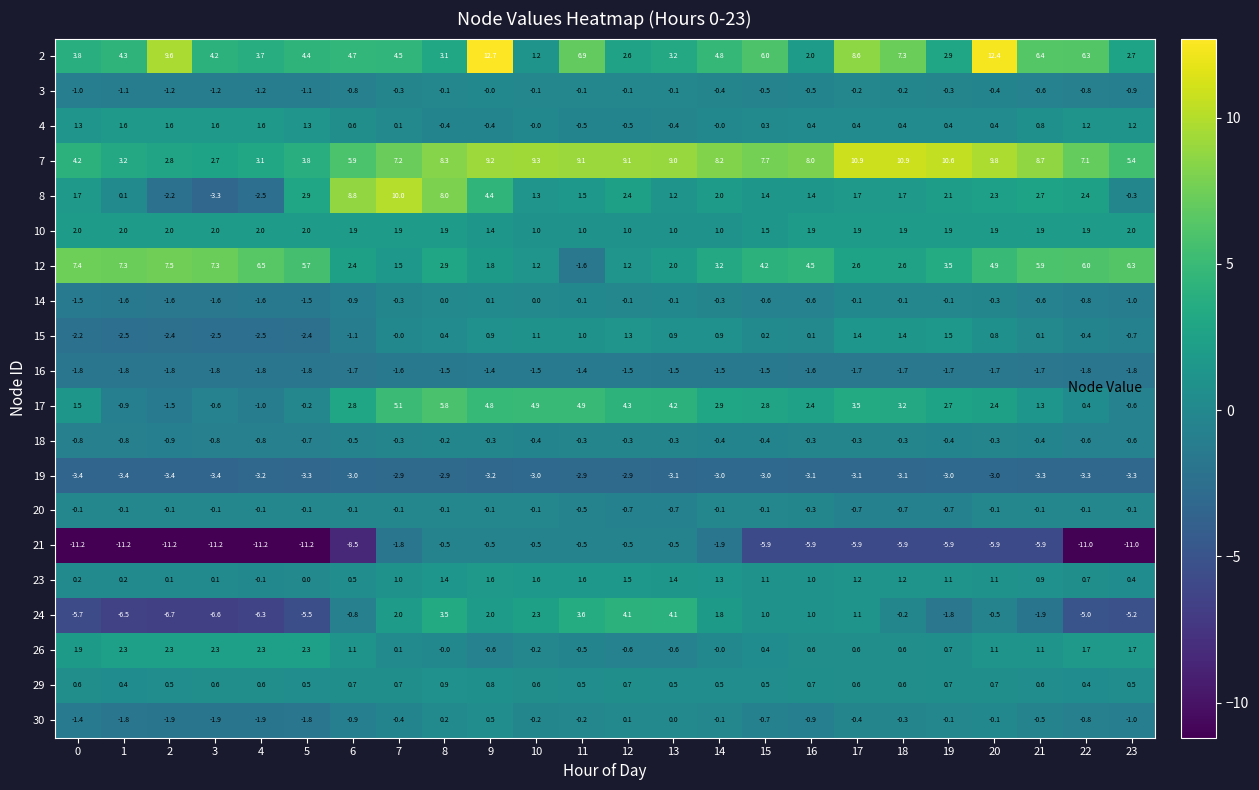

Rank the series at 9 from highest to lowest value.

2, 7, 17, 8, 24, 12, 23, 10, 15, 29, 30, 14, 3, 20, 18, 4, 21, 26, 16, 19